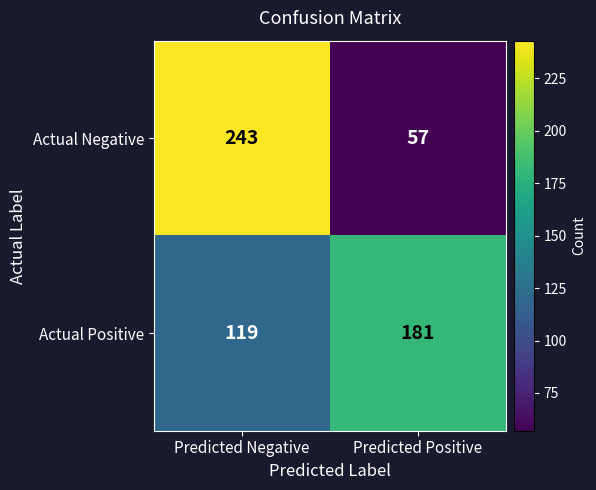

What is the total value across all series at Predicted Positive?

238